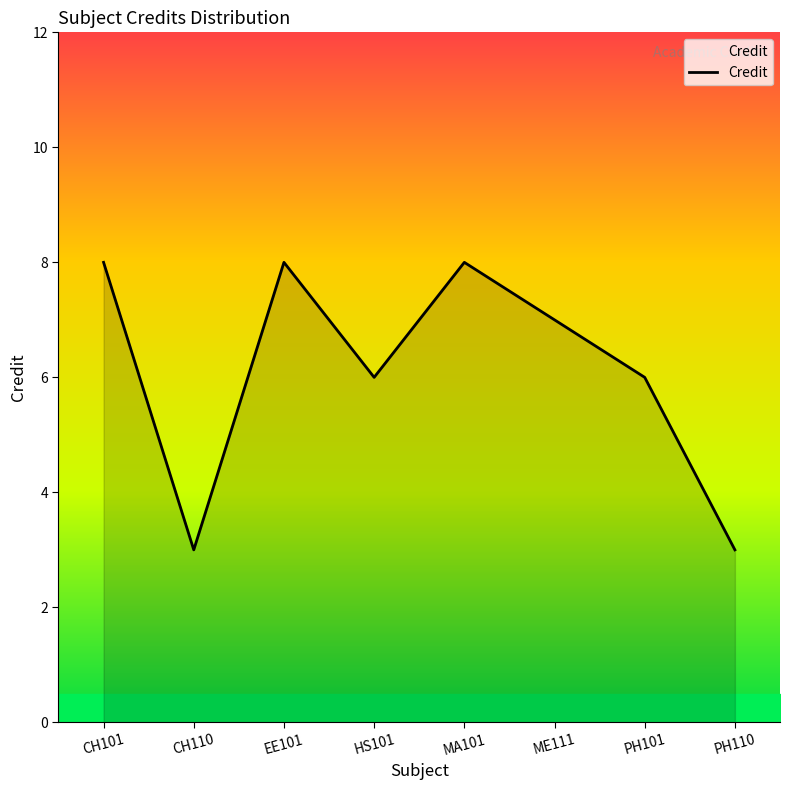

Between EE101 and ME111, which is larger?

EE101